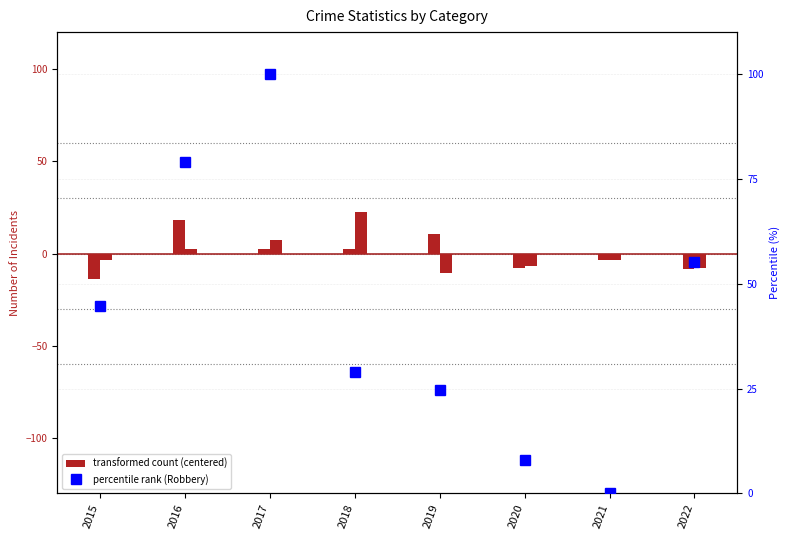

What is the spread (max minus min) of values at 2022?

63.9